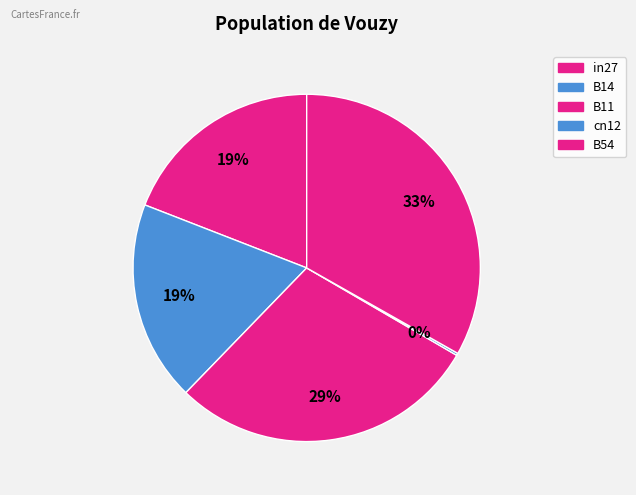

To the nearest percent, what is the average slice percentage?

20%